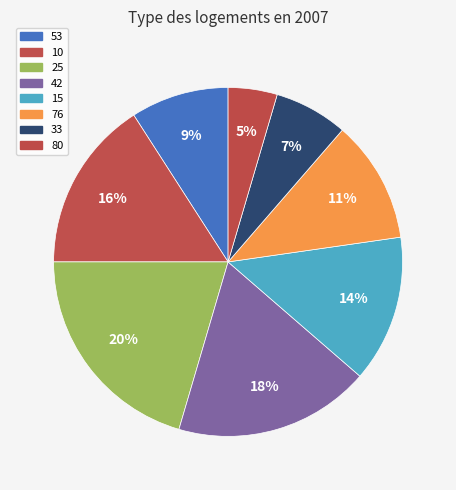

Which has a higher value, 80 or 25?

25